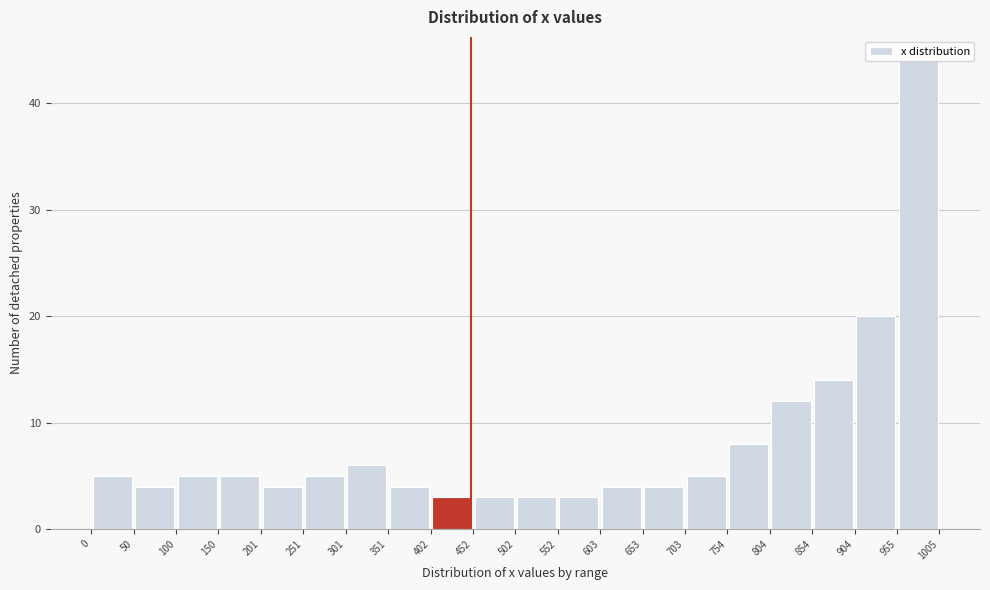

Reading left to right, list every bar in this chart as the range it spans on the x-axis followed by its height. The values are not printed on the chart, so give them approximately, as read against the axis.

0 to 50: 5
50 to 100: 4
100 to 150: 5
150 to 201: 5
201 to 251: 4
251 to 301: 5
301 to 351: 6
351 to 402: 4
402 to 452: 3
452 to 502: 3
502 to 552: 3
552 to 603: 3
603 to 653: 4
653 to 703: 4
703 to 754: 5
754 to 804: 8
804 to 854: 12
854 to 904: 14
904 to 955: 20
955 to 1005: 44